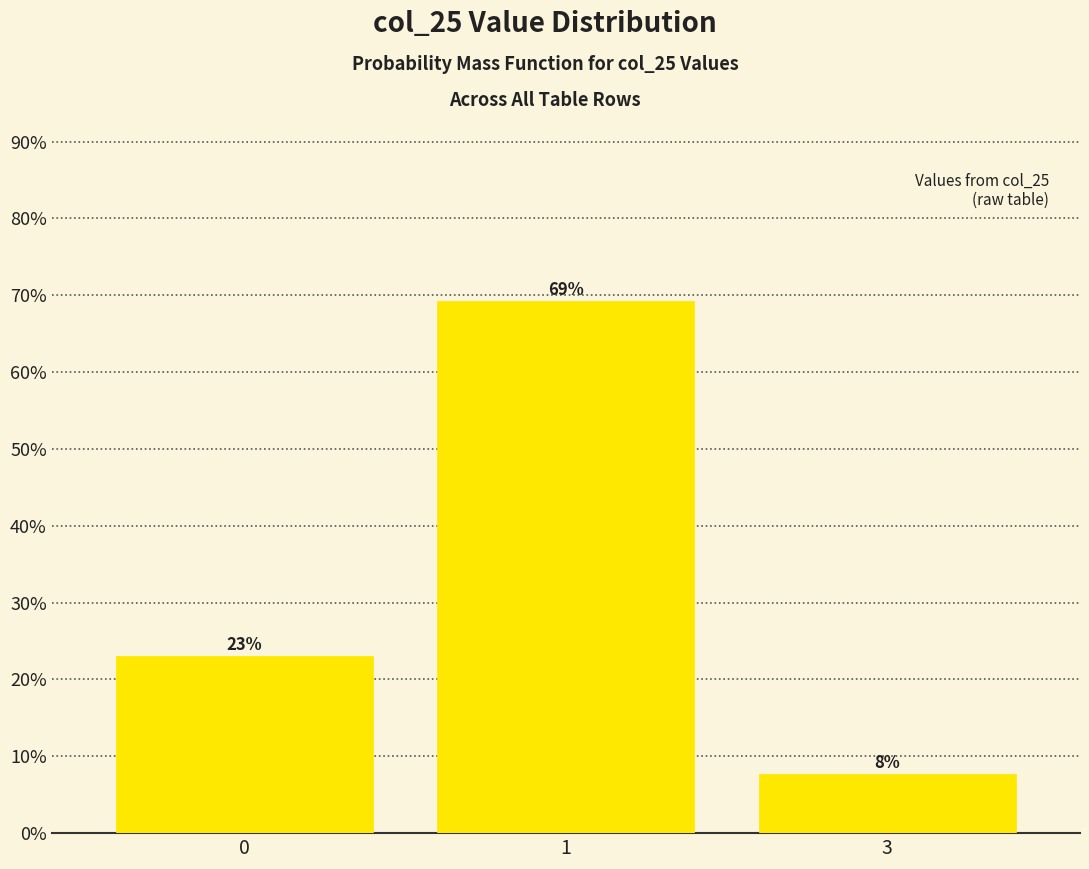

Count the number of values greater than 23.

2